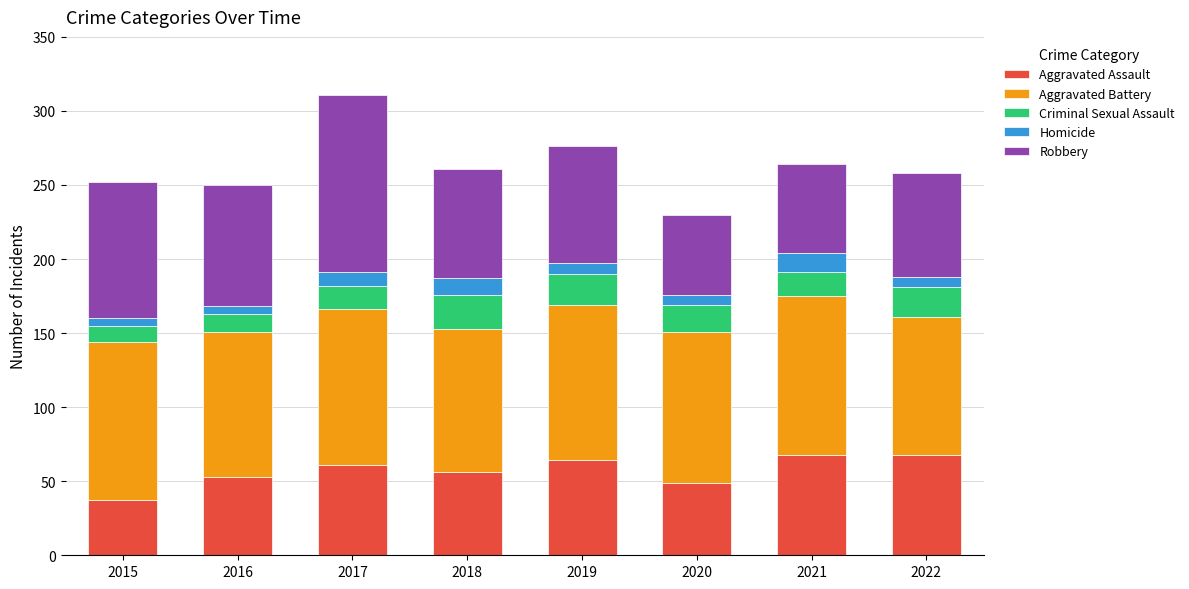

How many bars are there in total?

8